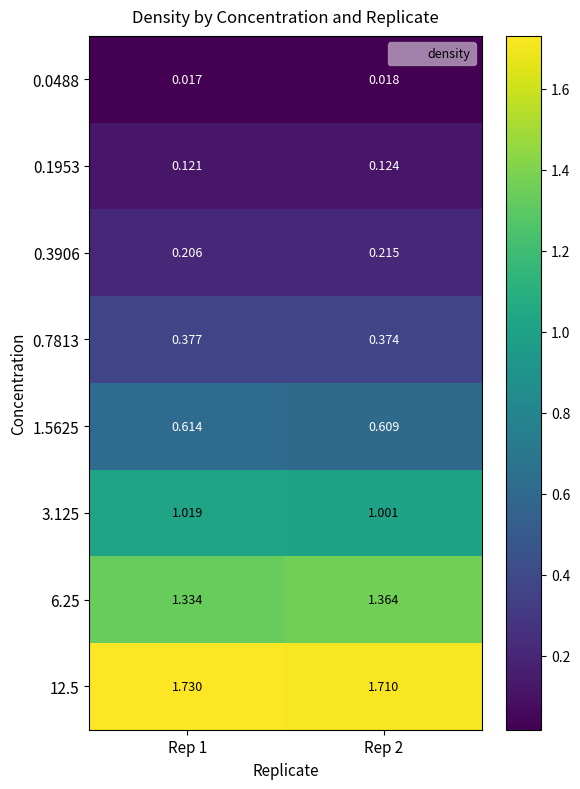

Which series has the widest spread of values?

6.25